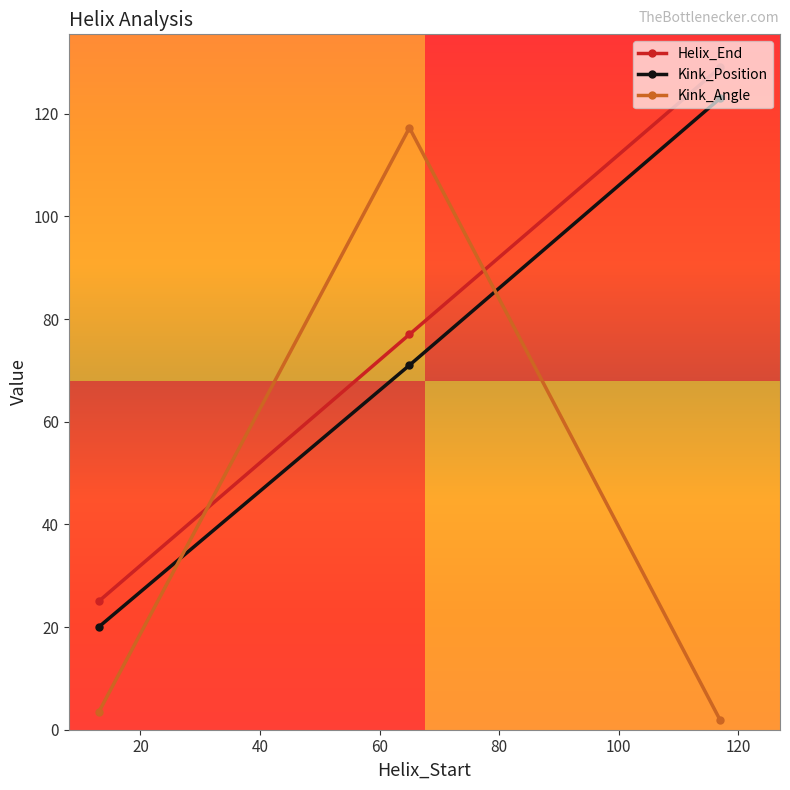

Rank the categories by Kink_Angle value from highest to lowest.

65, 13, 117